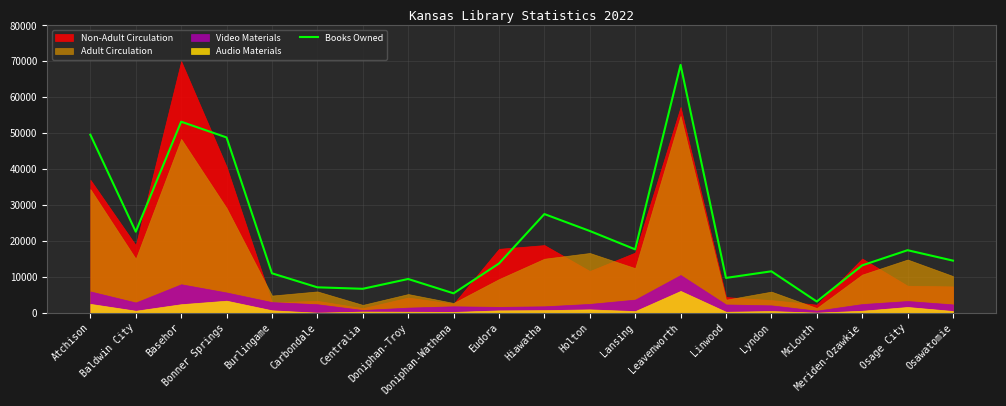

What is the sum of the values at Baldwin City and Linwood?

32267